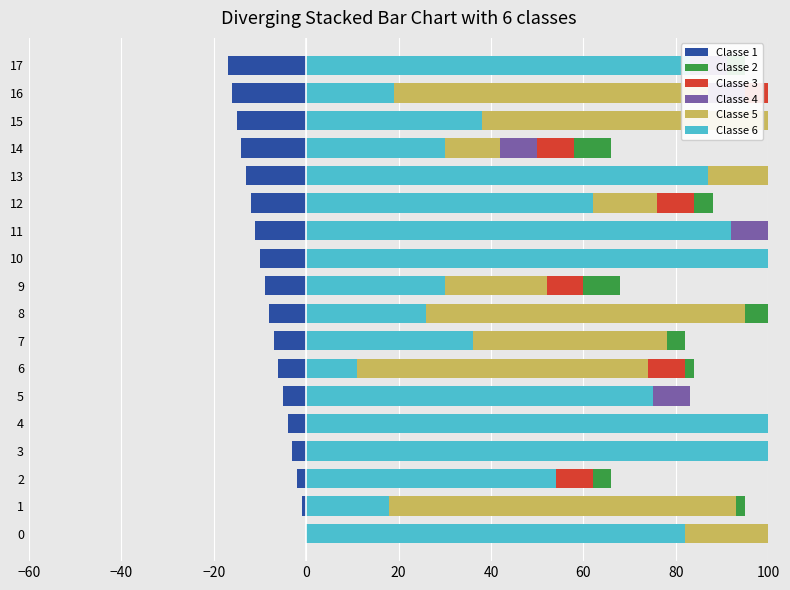

At which category does the chart reach its minimum across all series?

17